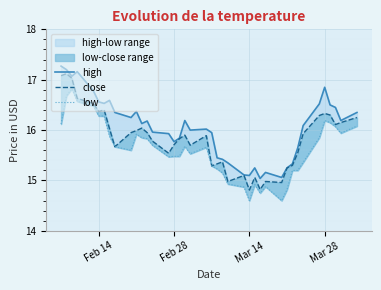

Is this an area chart (filled region under the line)?

No